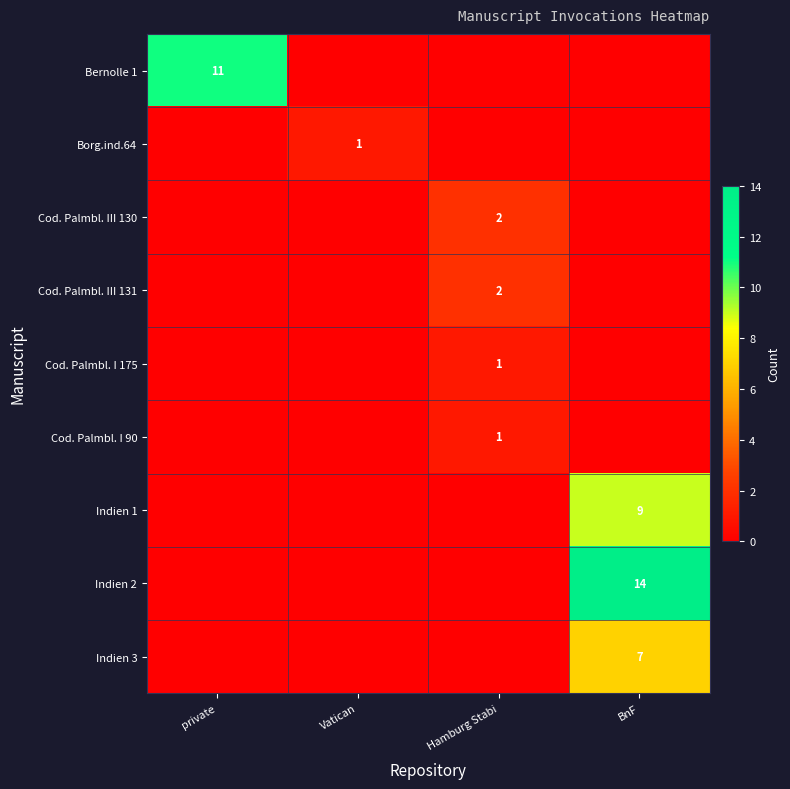

List the series in order of their peak value, lowest first.

Borg.ind.64, Cod. Palmbl. I 175, Cod. Palmbl. I 90, Cod. Palmbl. III 130, Cod. Palmbl. III 131, Indien 3, Indien 1, Bernolle 1, Indien 2